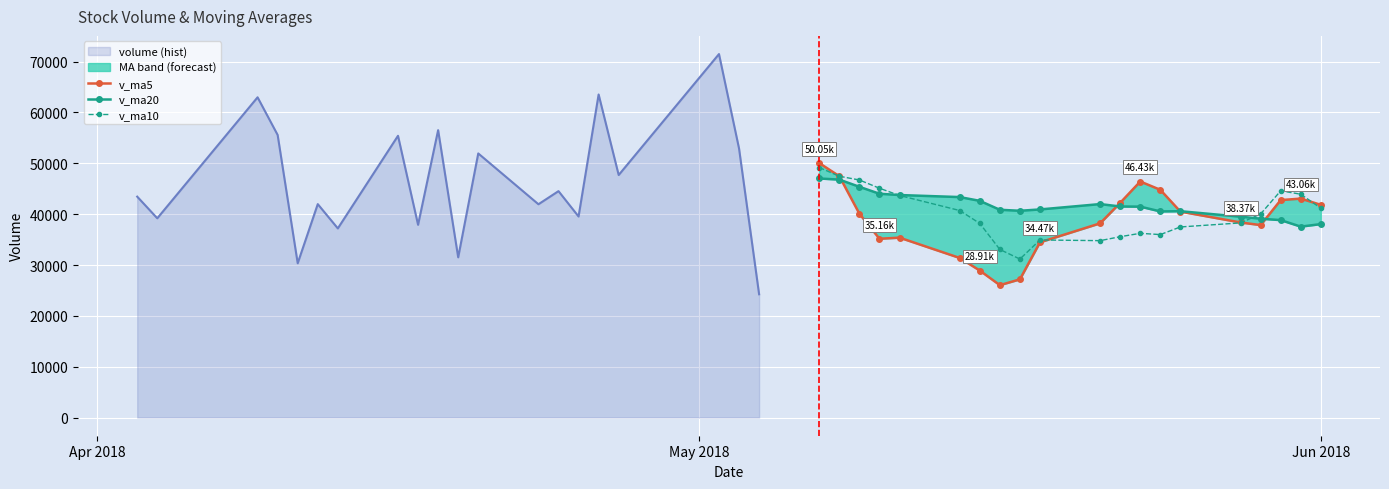

True or false: v_ma10 has a value of 58198.9 at 7.

False